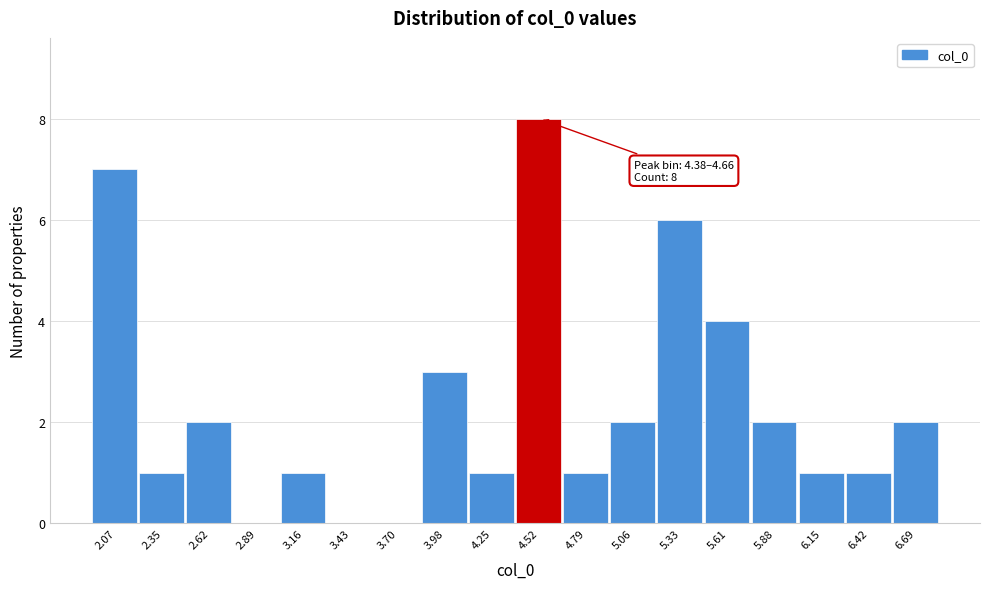

Which range on the x-axis has the tallest bar?

4.40 to 4.65